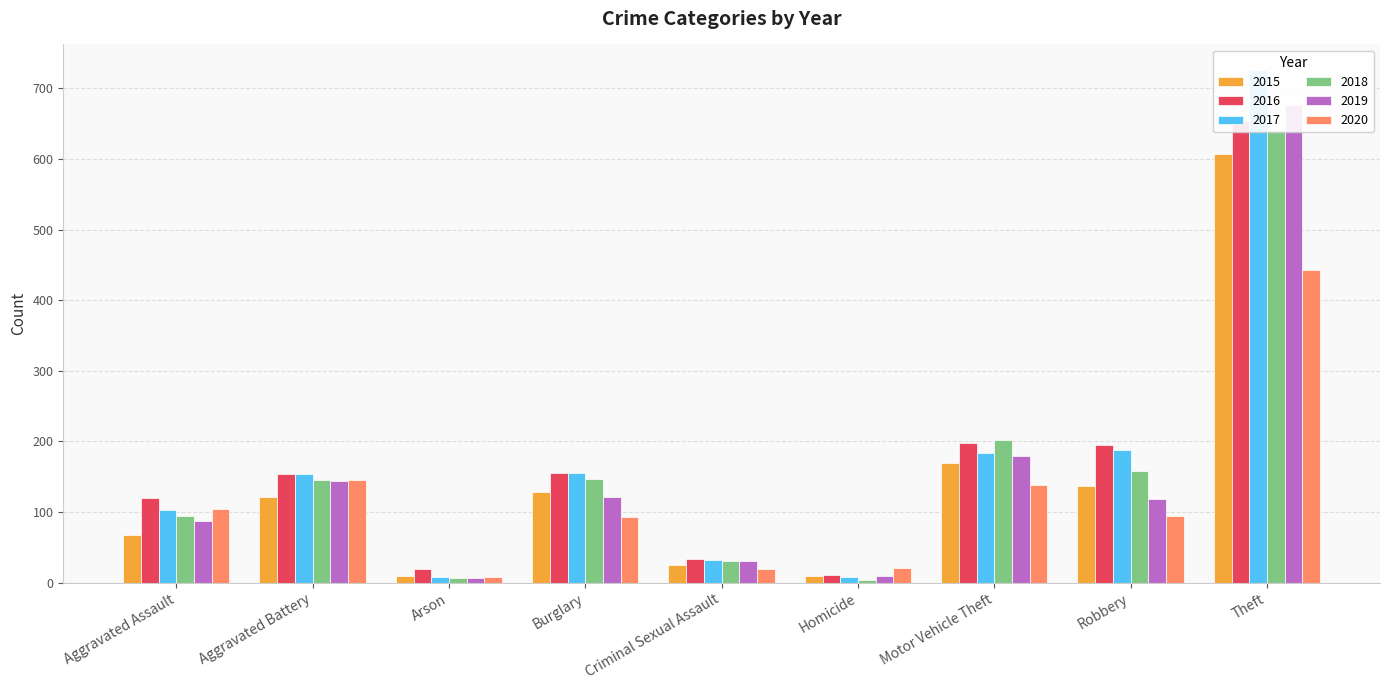

What is the highest value of the 2020 series?

443